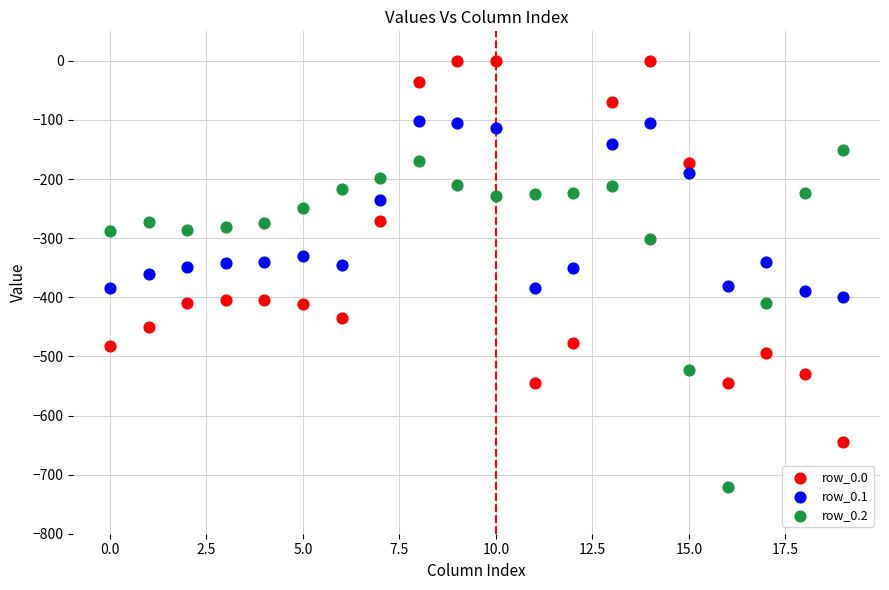

Across all data points, what is the range of Y values (max minus min)?

721.2